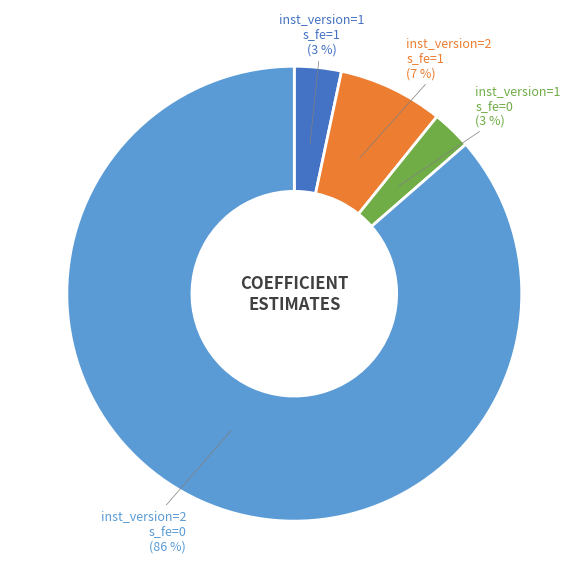

Does inst_version=2 s_fe=0 represent more than half of the total?

Yes